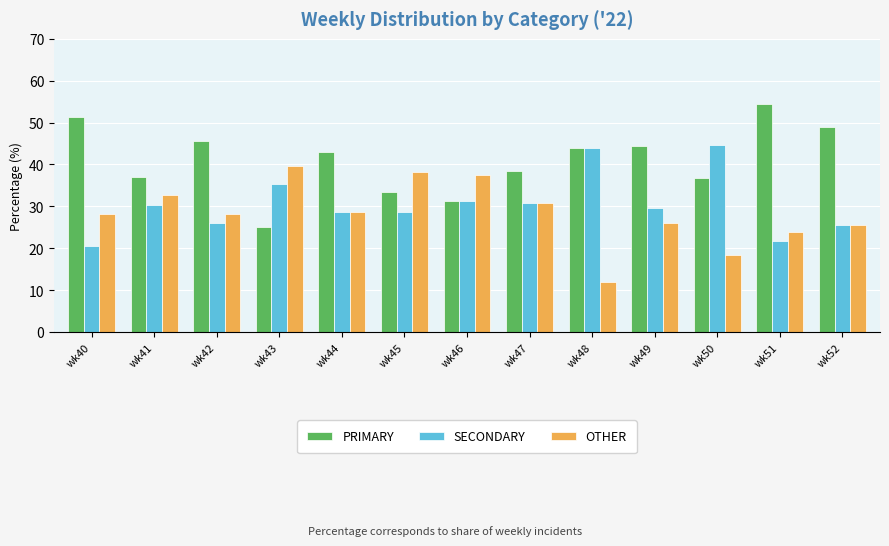

List the series in order of their overall mean, lowest first.

OTHER, SECONDARY, PRIMARY